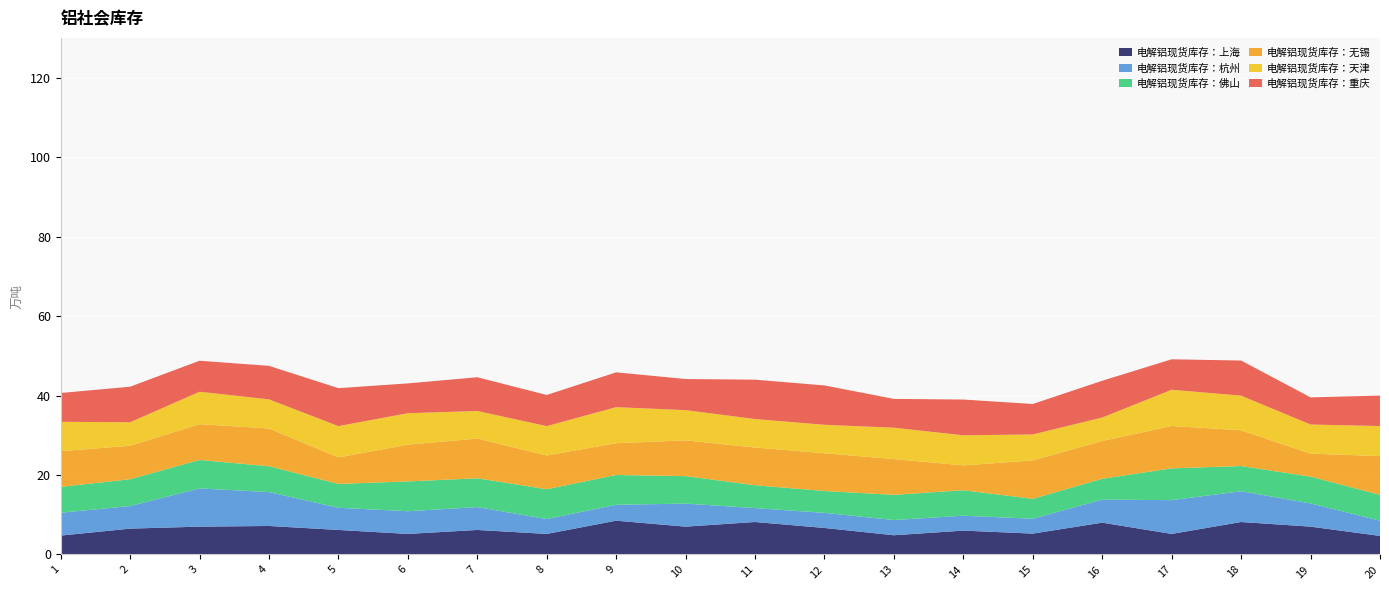

Reading left to right, extract all data points from this chart.

Shanghai: 4.8	6.5	7.0	7.2	6.2	5.2	6.2	5.2	8.5	7.0	8.2	6.7	4.8	6.0	5.2	8.0	5.2	8.2	7.0	4.7
Hangzhou: 5.8	5.7	9.6	8.5	5.6	5.7	5.8	3.8	4.0	5.8	3.5	3.8	3.8	3.8	3.8	5.8	8.5	7.8	5.8	3.8
Foshan: 6.5	6.8	7.2	6.5	6.0	7.5	7.2	7.5	7.5	6.9	5.8	5.5	6.3	6.4	5.0	5.2	8.0	6.3	6.8	6.5
Wuxi: 9.0	8.4	9.0	9.5	6.7	9.2	10.0	8.5	8.0	9.0	9.5	9.5	9.0	6.2	9.7	9.5	10.7	9.0	5.8	9.8
Tianjin: 7.4	5.9	8.2	7.3	7.9	7.9	6.9	7.4	9.1	7.6	7.2	7.2	7.9	7.6	6.5	5.9	9.1	8.7	7.3	7.6
Chongqing: 7.2	8.9	7.8	8.4	9.6	7.5	8.5	7.8	8.8	7.8	9.9	9.9	7.2	9.0	7.7	9.2	7.7	8.8	6.8	7.7